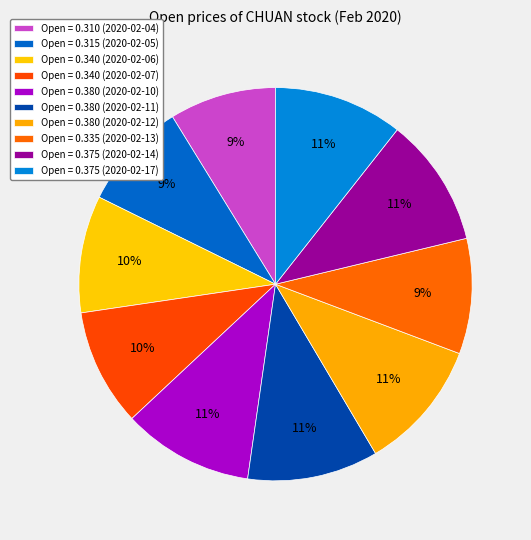

To the nearest percent, what is the difference between the largest and smallest slice percentages?

2%